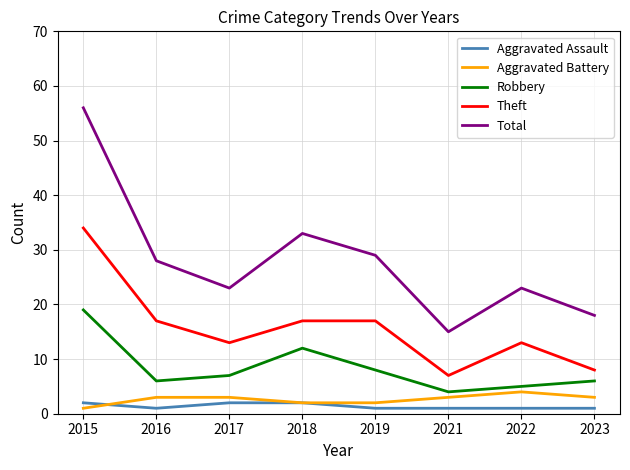

Which series changed the most between 2017 and 2018?

Total